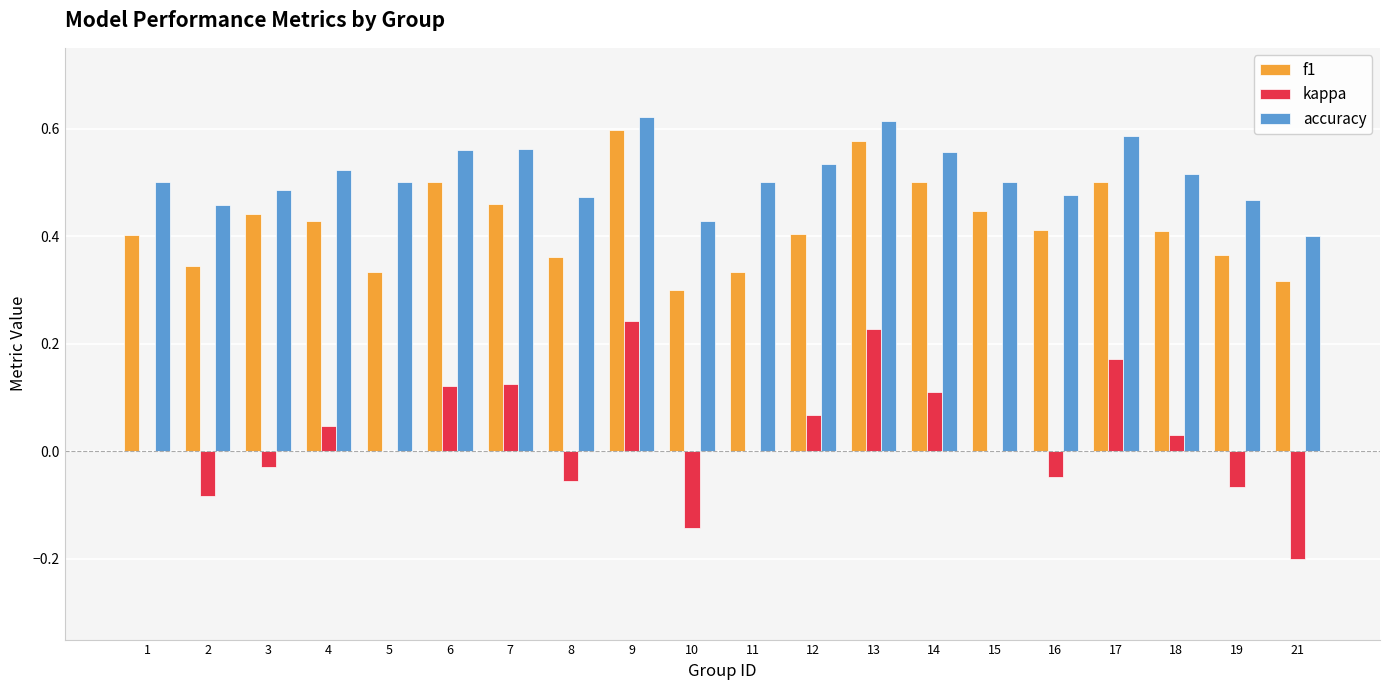

What is the sum of all f1 values?

8.4